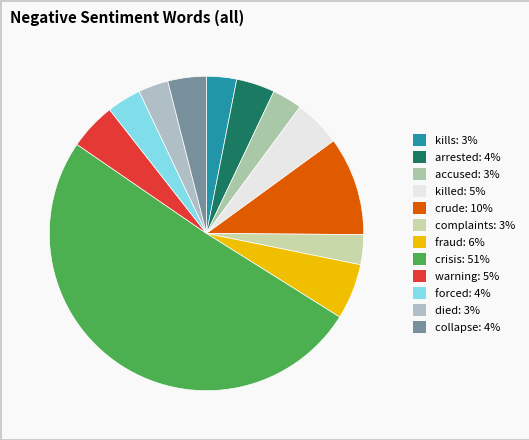

How much of the chart is everything except complaints?

96.9%